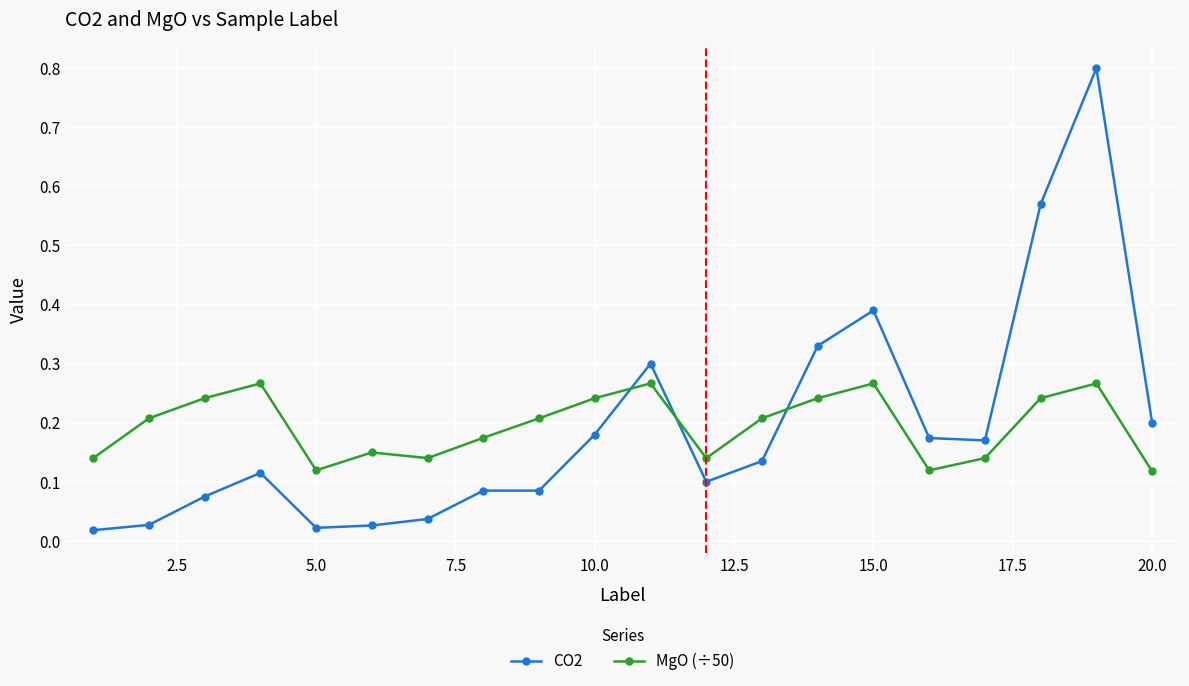

Rank the series by their maximum value, from lowest to highest.

MgO (÷50), CO2